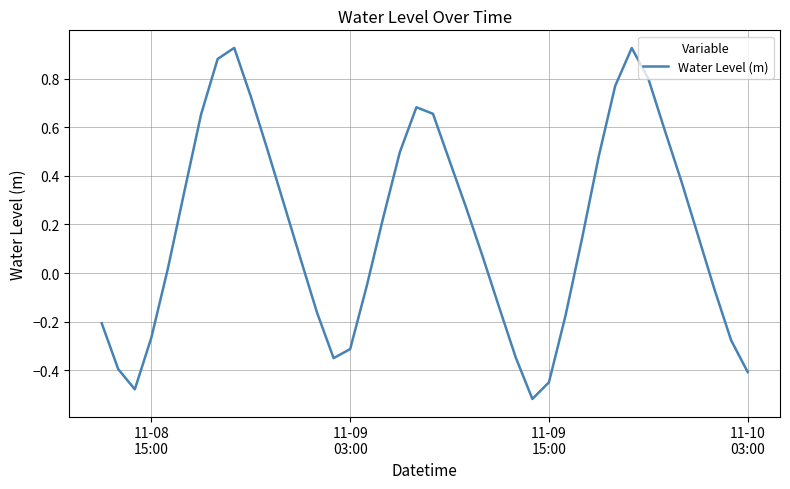

What is the difference between the maximum and minimum values?

1.4